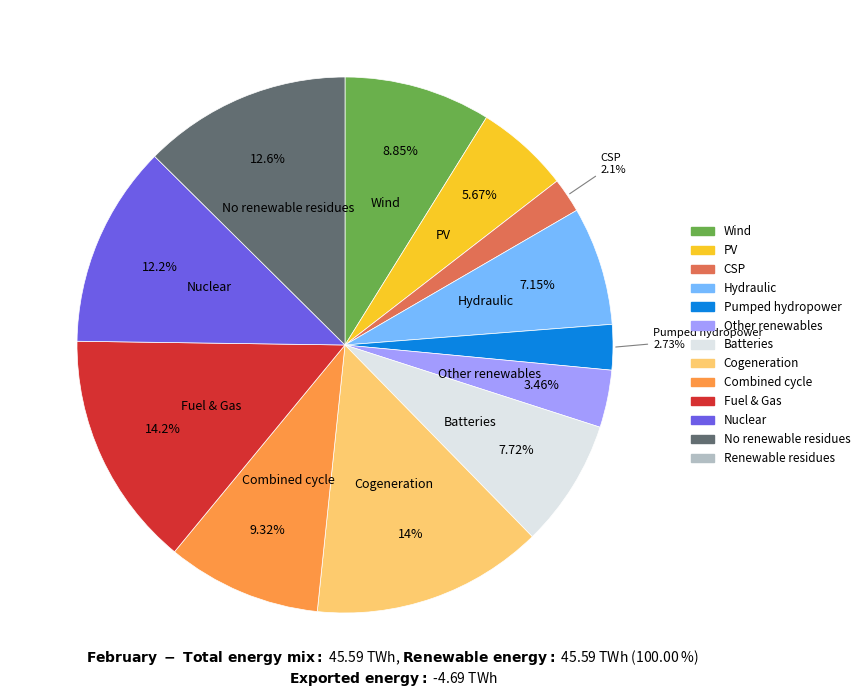

Is there any slice that represents more than half of the pie?

No